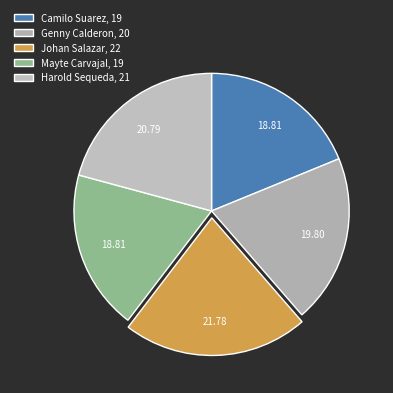

Which slice is the largest?

Johan Salazar